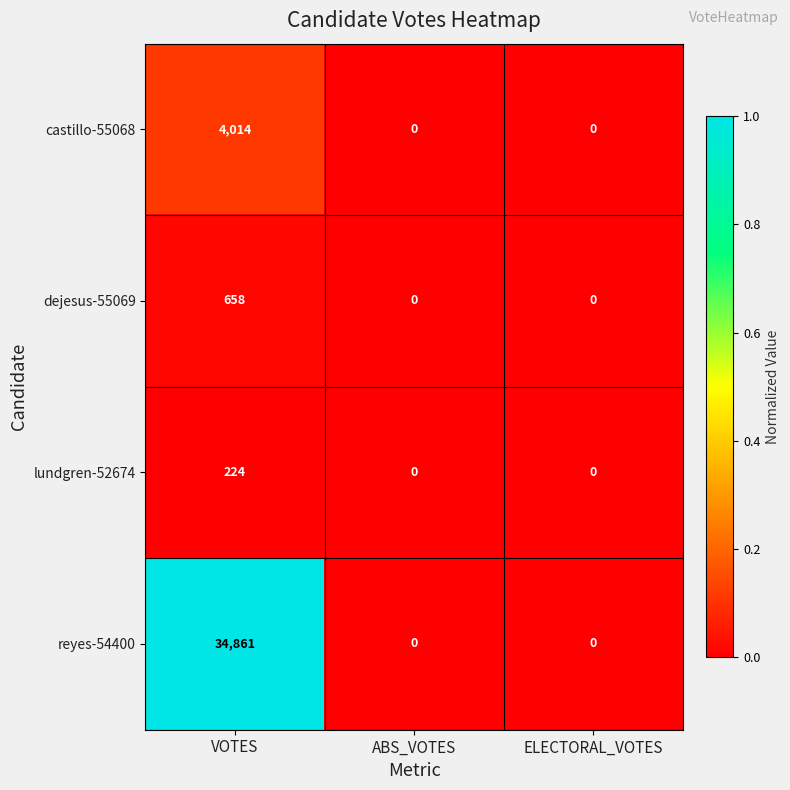

Count the number of data series in this chart.

4